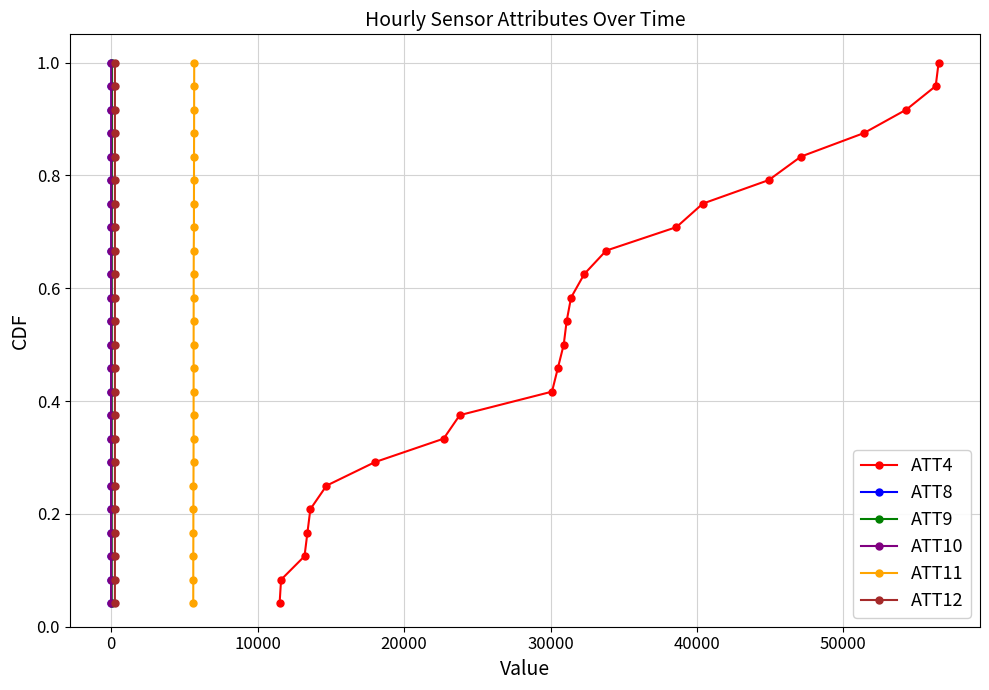

Which series has the largest range (max minus min)?

ATT4